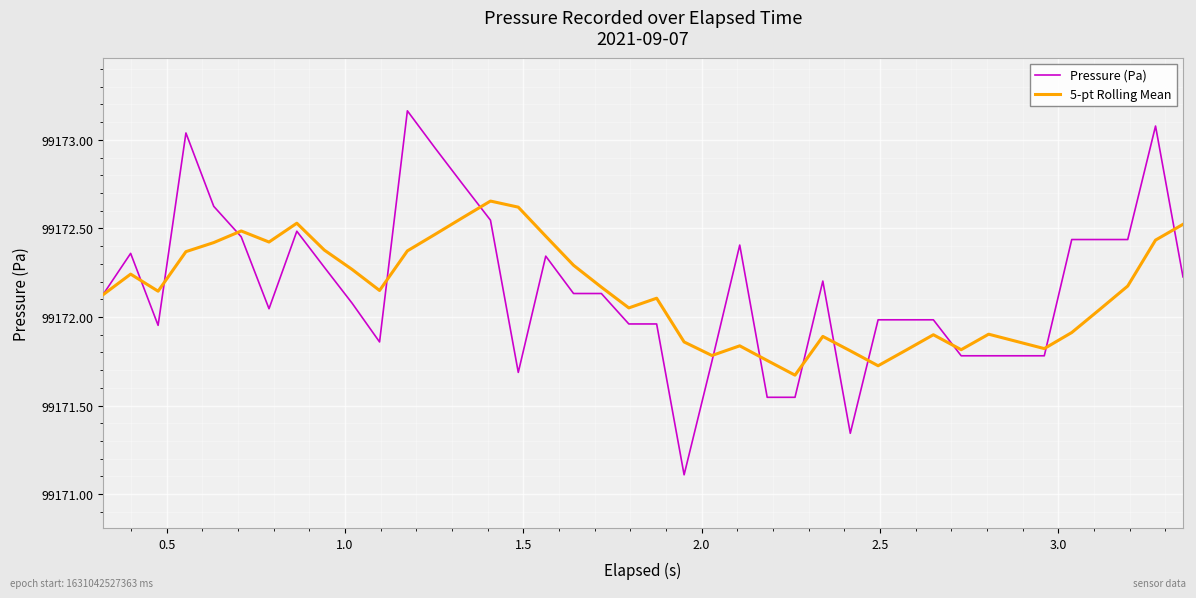

List the series in order of their peak value, lowest first.

5-pt Rolling Mean, Pressure (Pa)